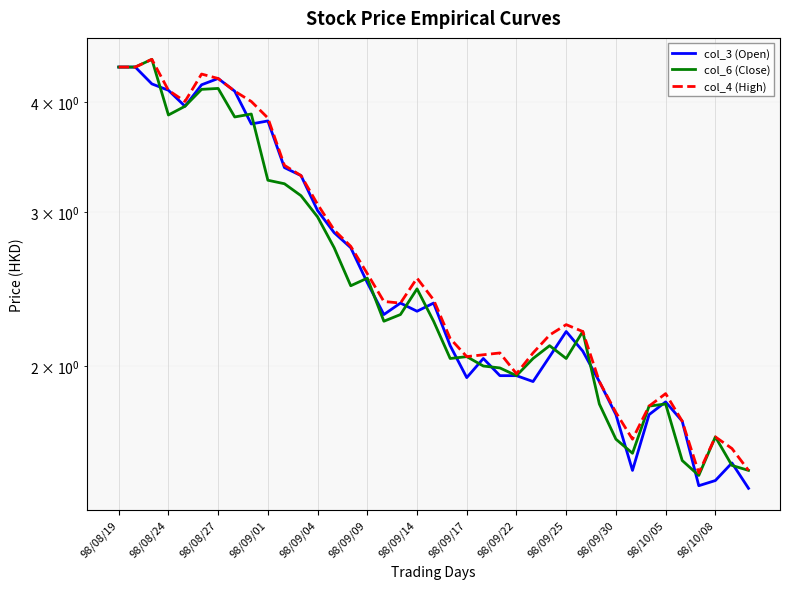

Reading left to right, extract all data points from this chart.

col_3 (Open): 4.4	4.4	4.2	4.1	4.0	4.2	4.3	4.1	3.8	3.8	3.4	3.3	3.0	2.8	2.7	2.5	2.3	2.4	2.3	2.4	2.1	1.9	2.0	1.9	1.9	1.9	2.0	2.2	2.1	1.9	1.8	1.5	1.8	1.8	1.7	1.5	1.5	1.6	1.4
col_6 (Close): 4.4	4.4	4.5	3.9	4.0	4.1	4.2	3.9	3.9	3.3	3.2	3.1	3.0	2.7	2.5	2.5	2.2	2.3	2.5	2.2	2.0	2.0	2.0	2.0	1.9	2.0	2.1	2.0	2.2	1.8	1.6	1.6	1.8	1.8	1.6	1.5	1.7	1.5	1.5
col_4 (High): 4.4	4.4	4.5	4.1	4.0	4.3	4.3	4.1	4.0	3.8	3.4	3.3	3.1	2.9	2.7	2.5	2.4	2.4	2.5	2.4	2.1	2.0	2.1	2.1	2.0	2.1	2.2	2.2	2.2	1.9	1.8	1.6	1.8	1.9	1.7	1.5	1.7	1.6	1.5